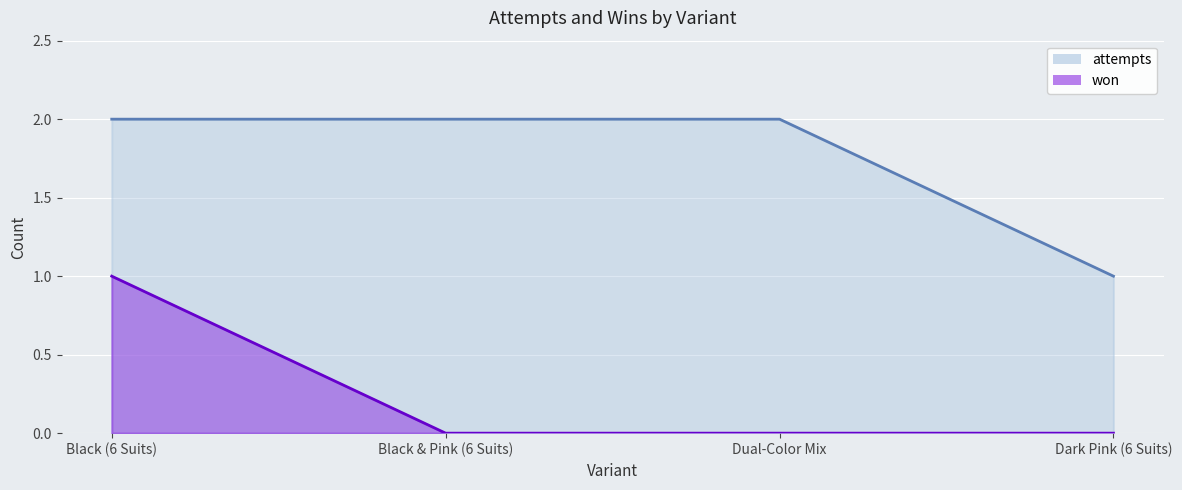

Is it true that attempts_line equals 1 at Black (6 Suits)?

False